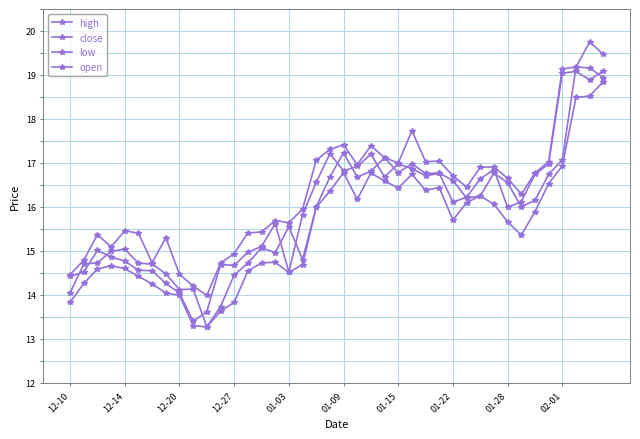

Is this an area chart (filled region under the line)?

No